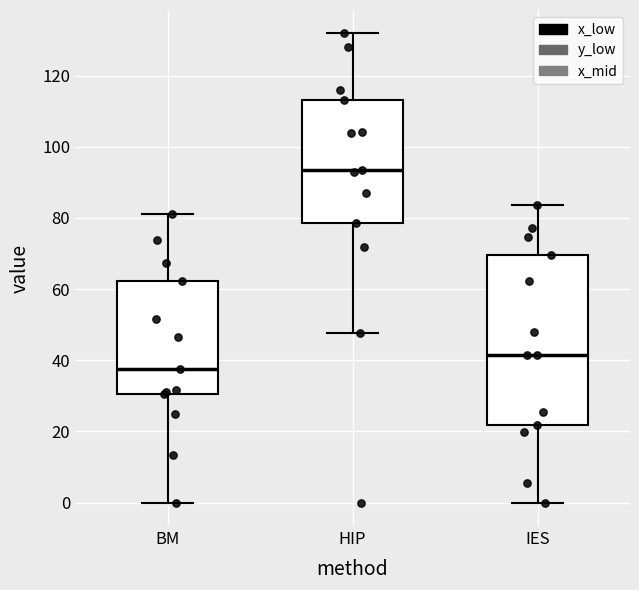

Which box is the tallest, from its lower edge to its upper edge?

IES